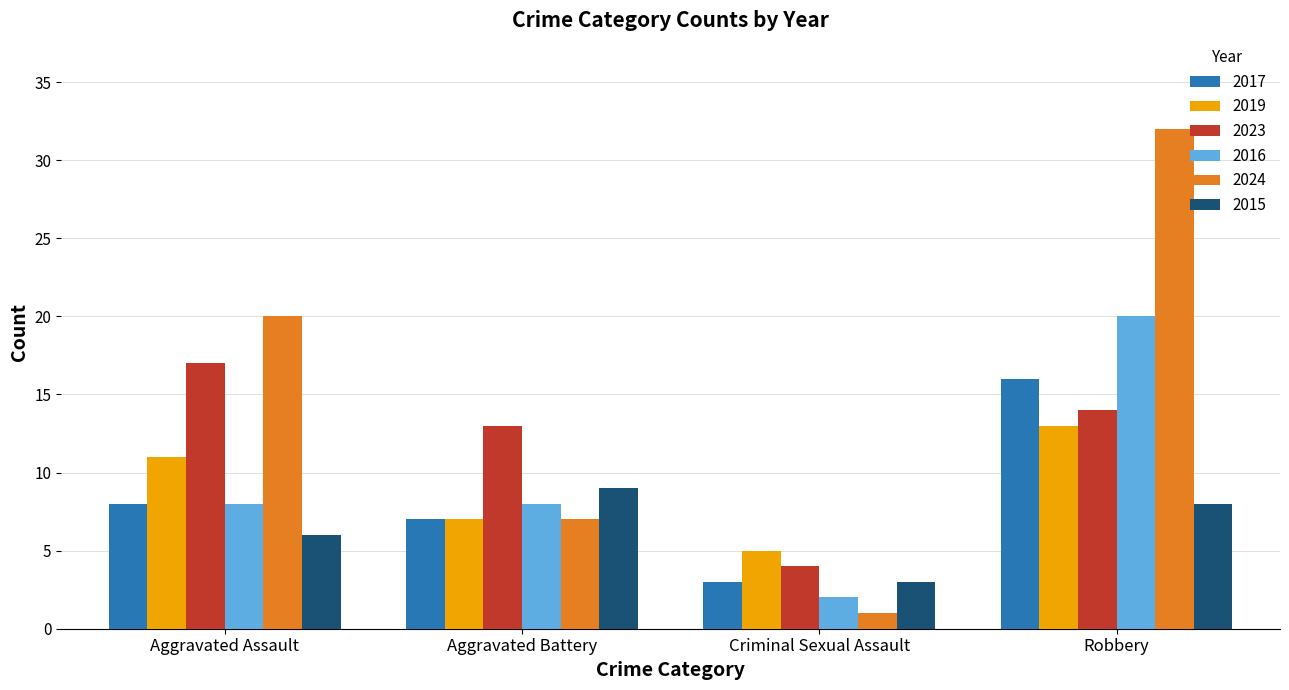

Rank the series by their maximum value, from lowest to highest.

2015, 2019, 2017, 2023, 2016, 2024